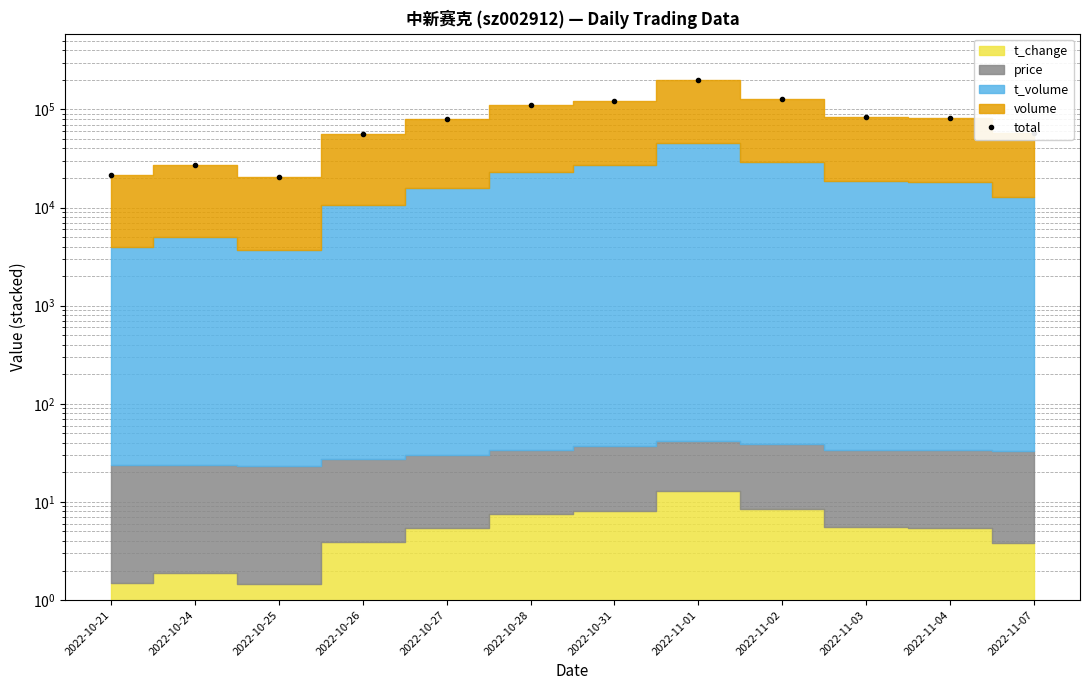

How many lines are shown in the chart?

1